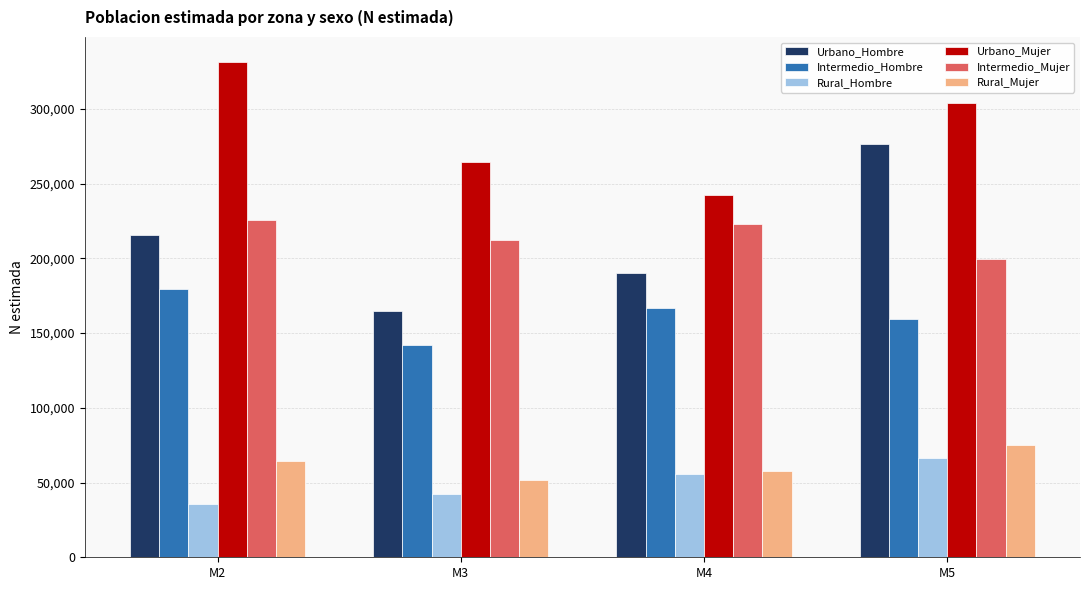

Which series has the largest total across all categories?

Urbano_Mujer